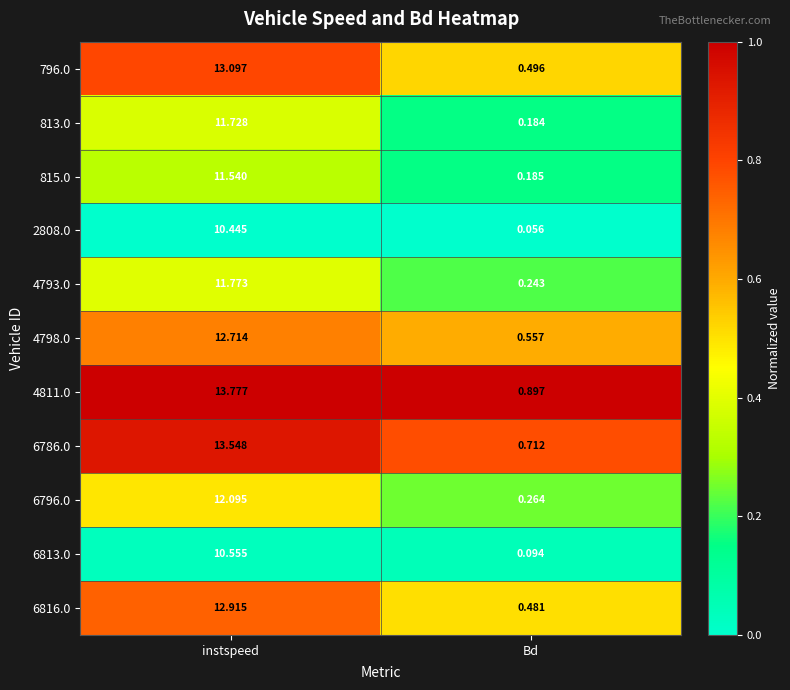

Rank the categories by 4811.0 value from lowest to highest.

Bd, instspeed